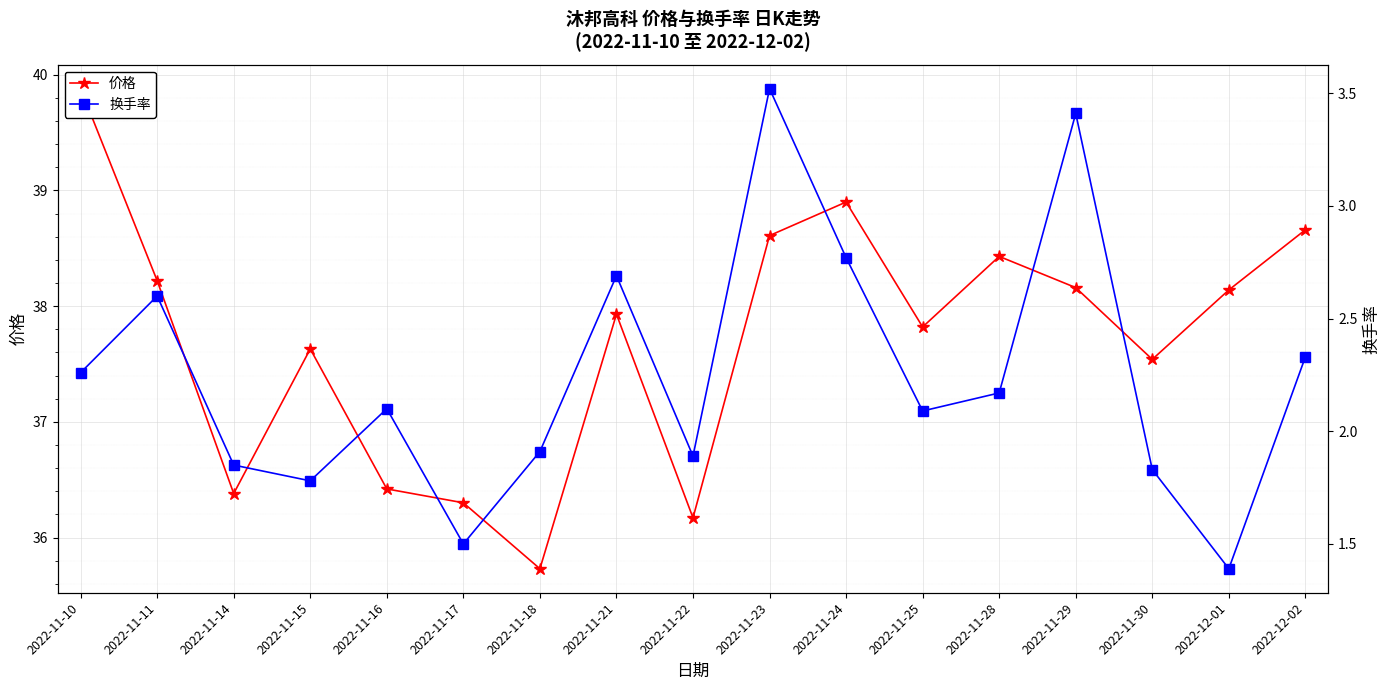

What is the label of the 8th point from the left?

2022-11-21